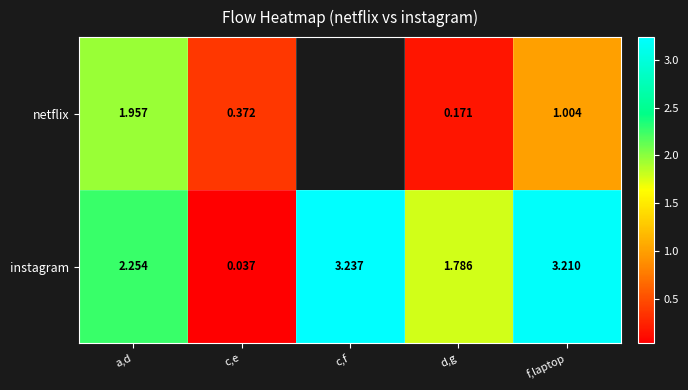

Where does the instagram series first go above 2?

a,d